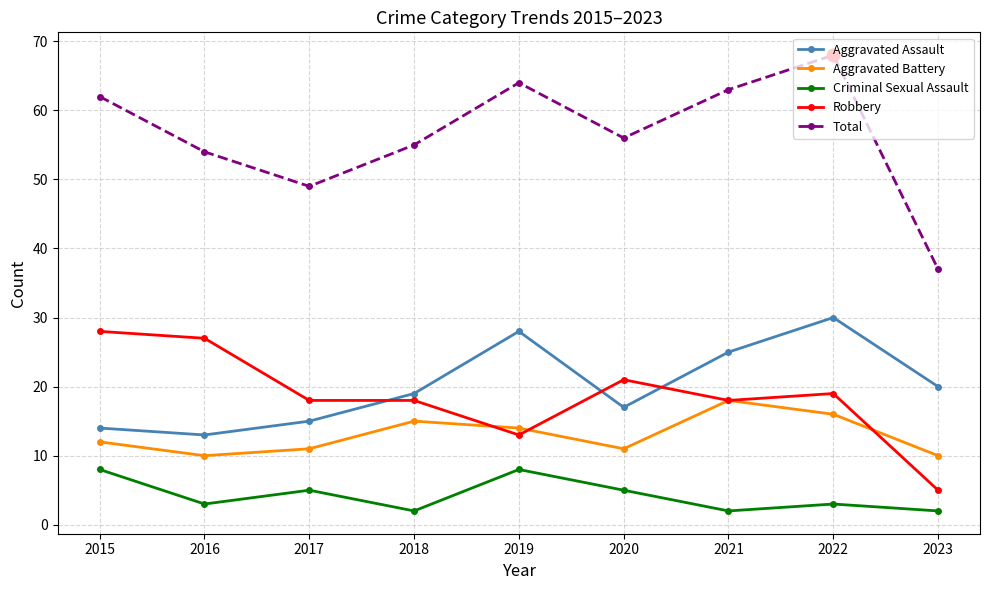

What is the total value across all series at 2020?

110